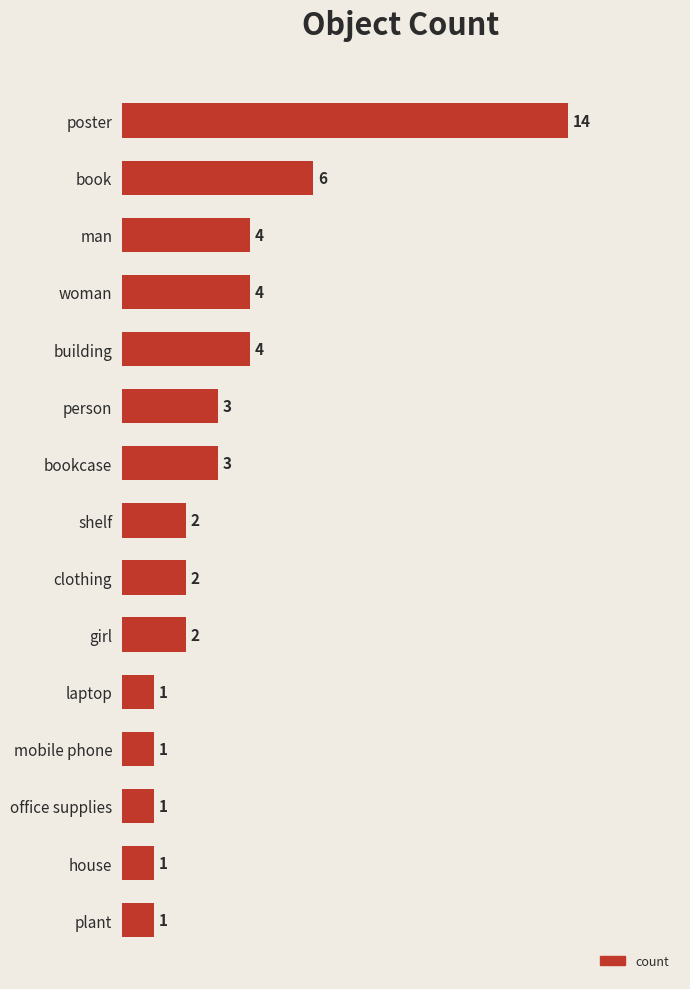

Is it true that the value at laptop is 1?

True